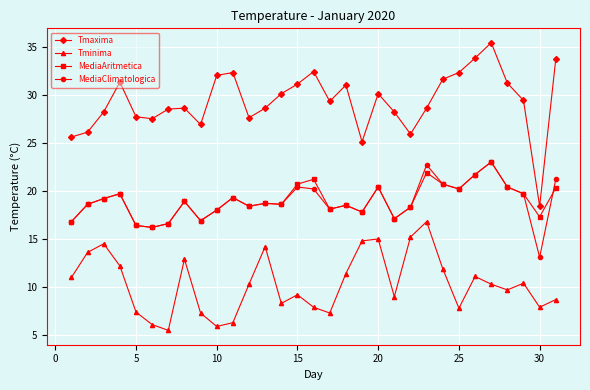

In Tminima, how many points are lower than both neighbors (excluding endpoints)?

8